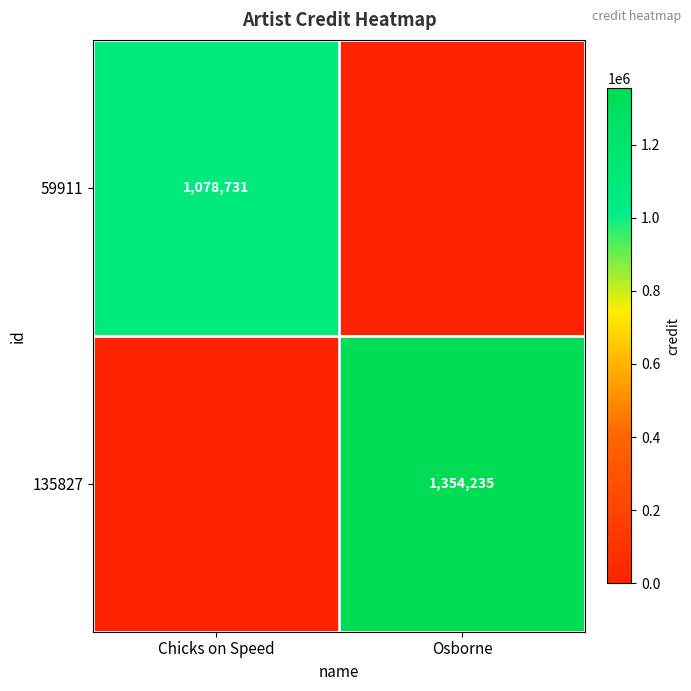

Is the value of 135827 at Osborne greater than the value of 59911 at Chicks on Speed?

Yes